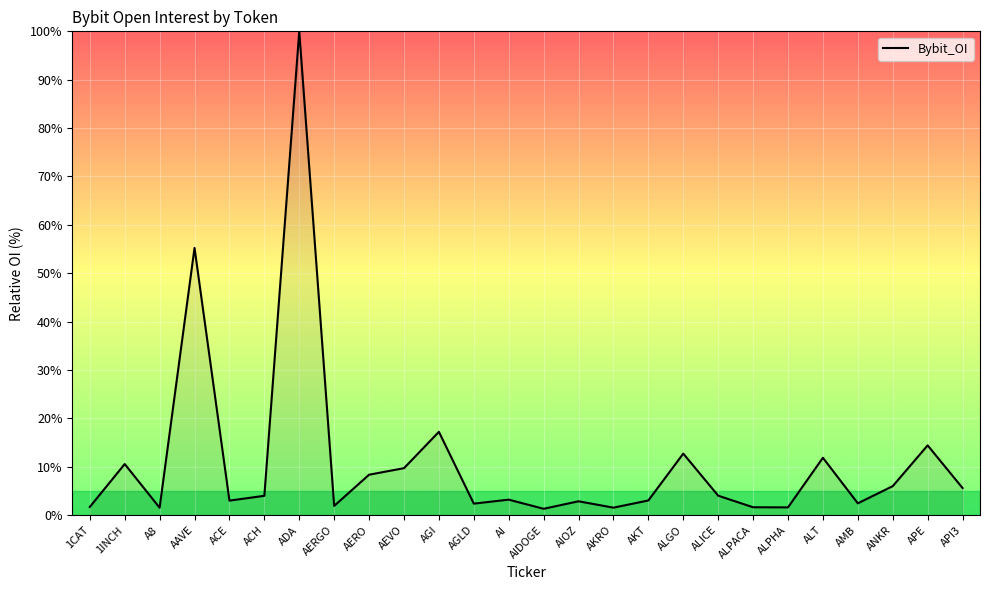

True or false: the data has more than 1 interior local peaks.

True